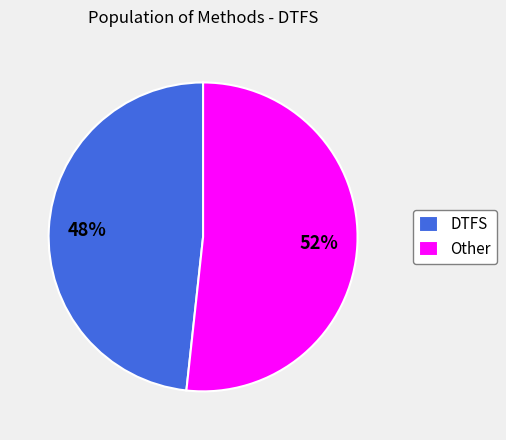

Approximately how many times larger is the value at DTFS compared to Other?

0.9